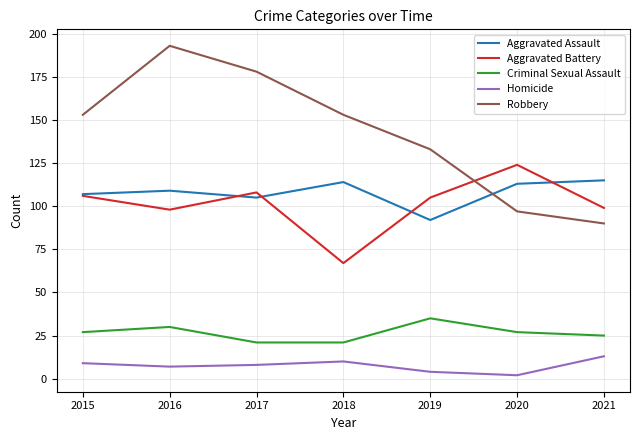

List the series in order of their peak value, lowest first.

Homicide, Criminal Sexual Assault, Aggravated Assault, Aggravated Battery, Robbery